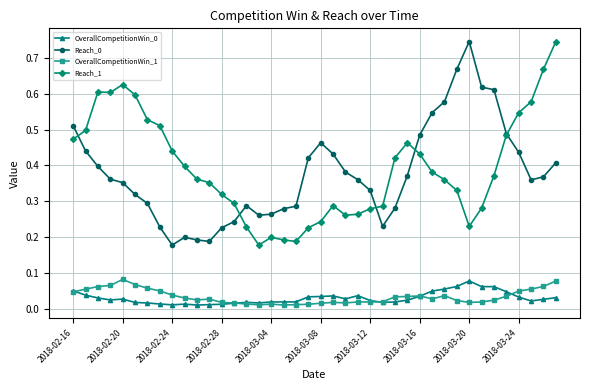

True or false: Reach_1 and OverallCompetitionWin_0 cross at least once.

False